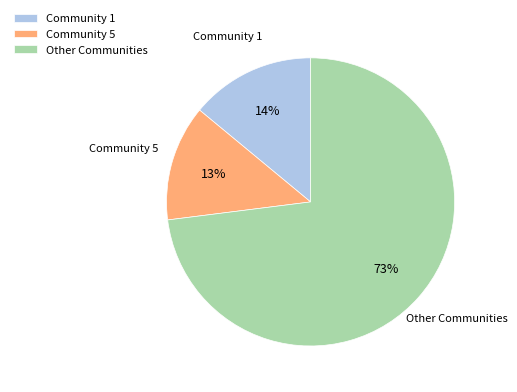

To the nearest percent, what portion does Community 5 represent?

13%